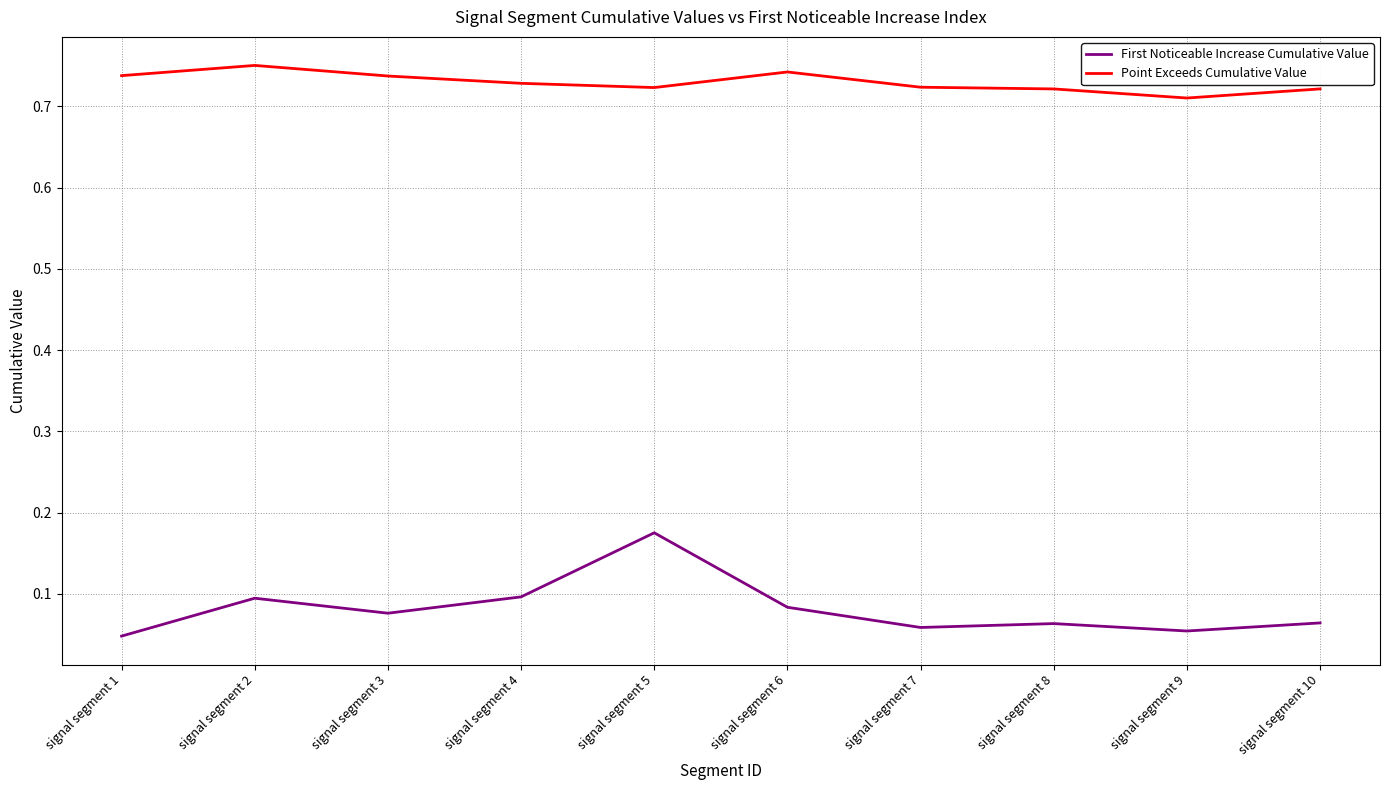

At which category is the sum across all series the highest?

signal segment 5